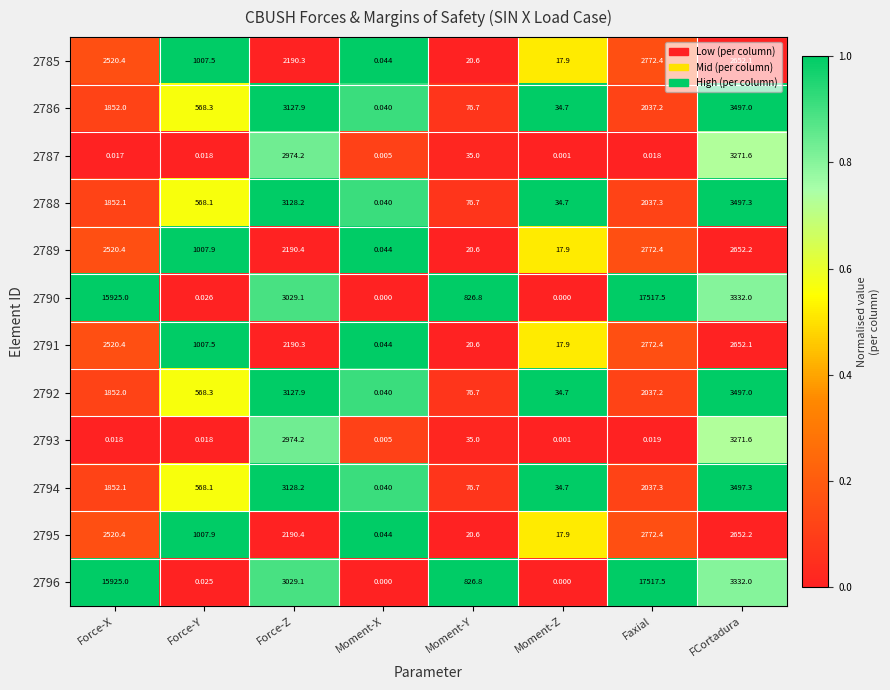

At which category is the sum across all series the highest?

Faxial